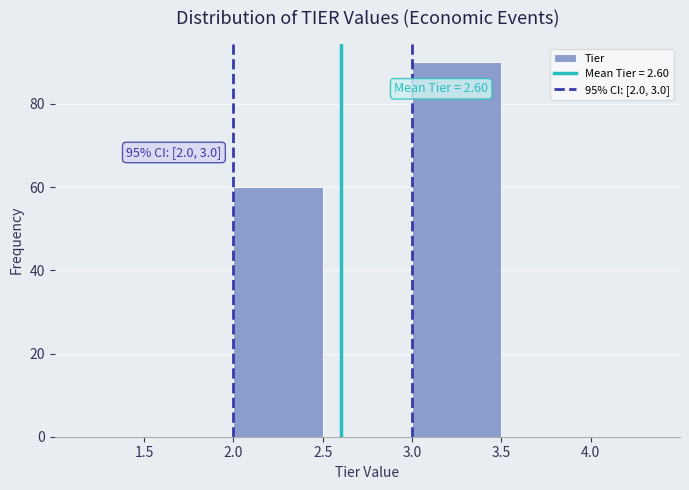

Over which range of the x-axis is the bar tallest?

3.0 to 3.5